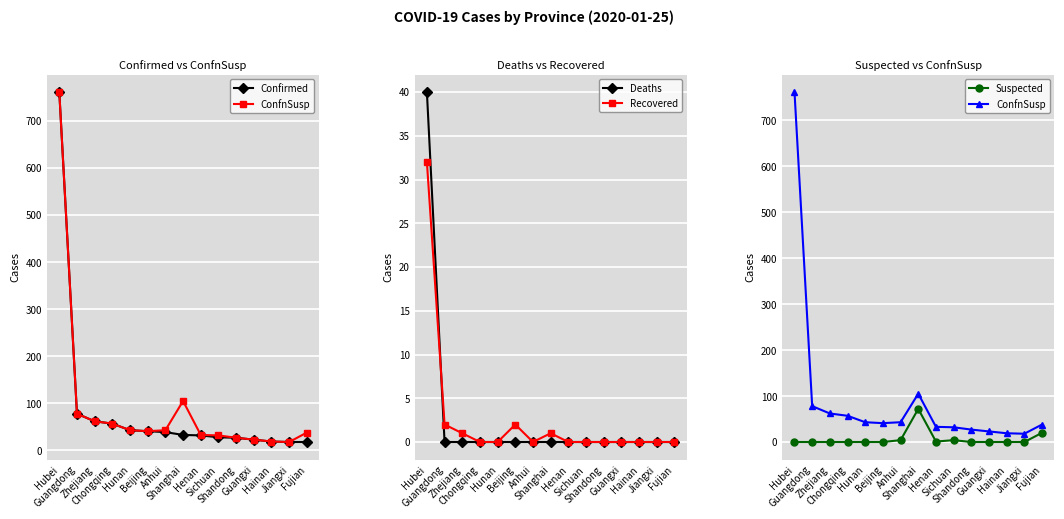

Where is Suspected nearest to the value 36?

Fujian